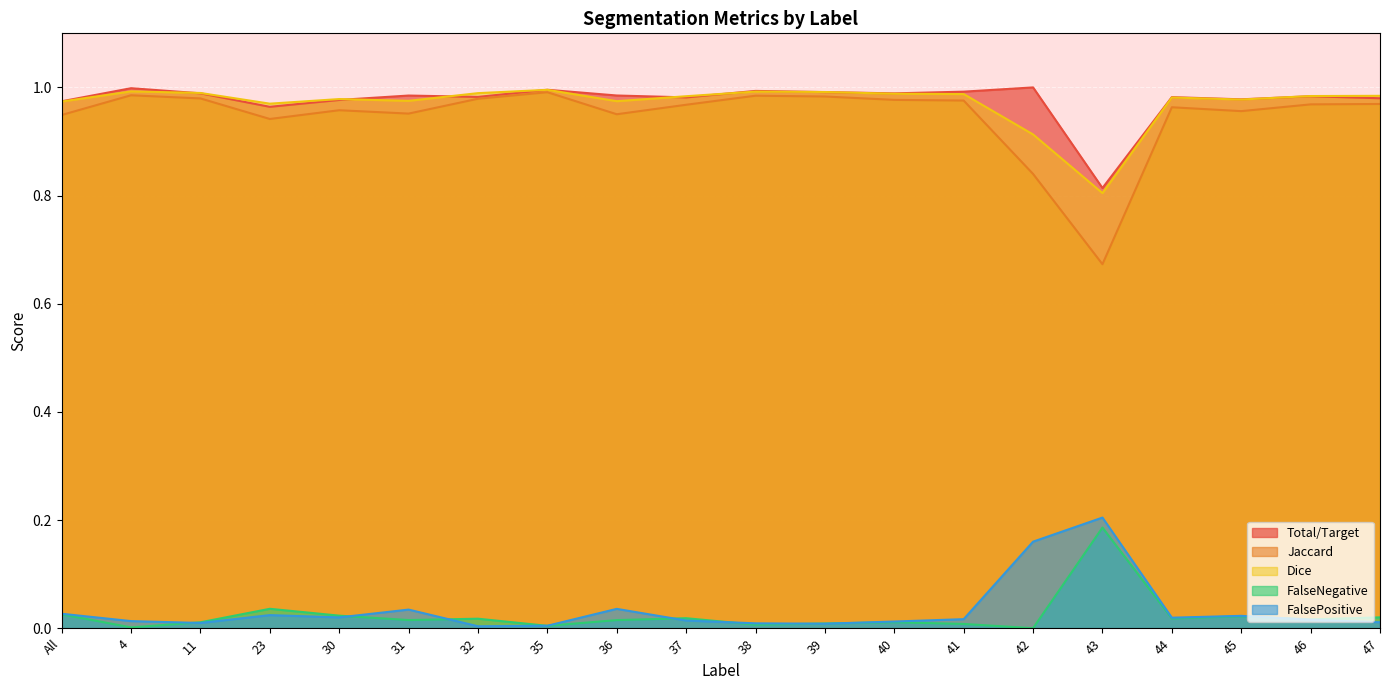

How many lines are shown in the chart?

5